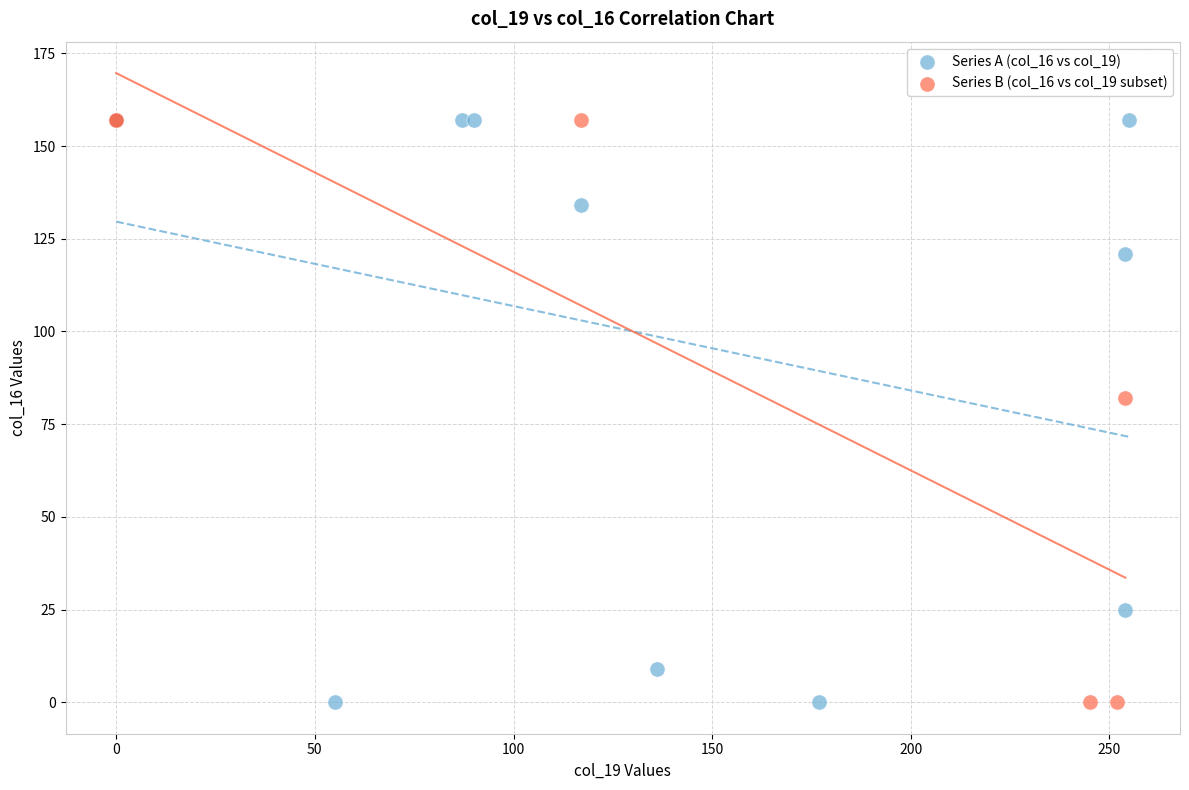

Which series has the largest Y range (max minus min)?

Series A (col_16 vs col_19)